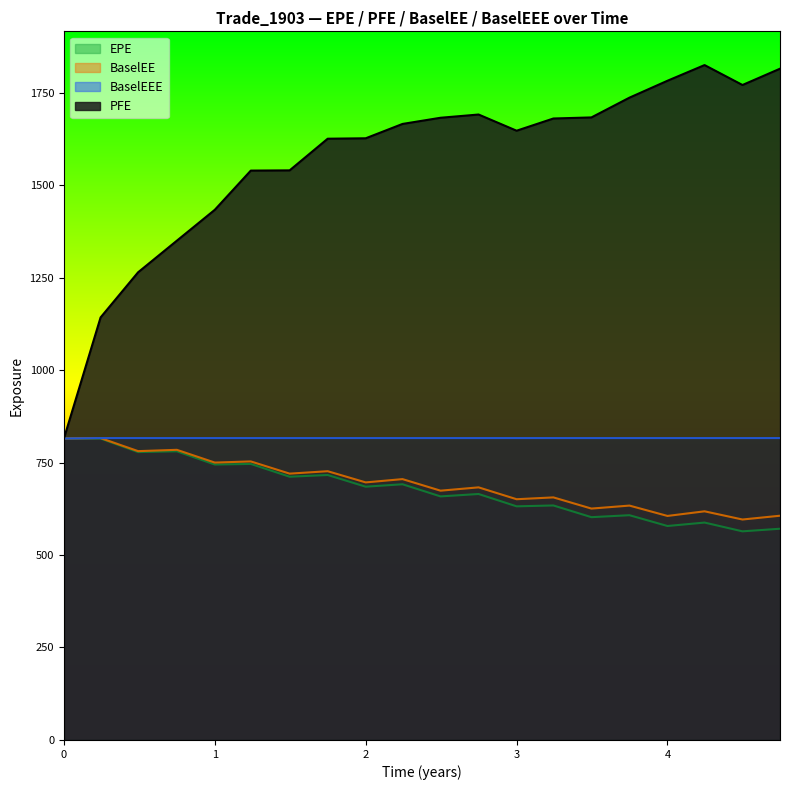

True or false: EPE has more than 1 interior local peaks.

True